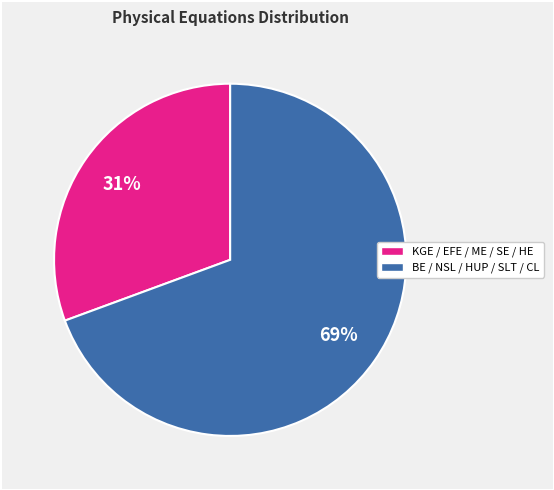

Which slice is the largest?

BE / NSL / HUP / SLT / CL